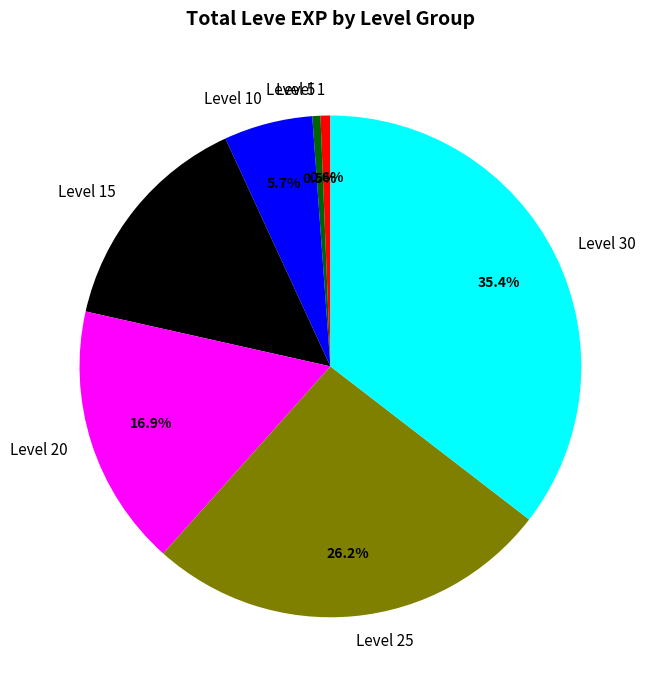

Which slice is the largest?

Level 30